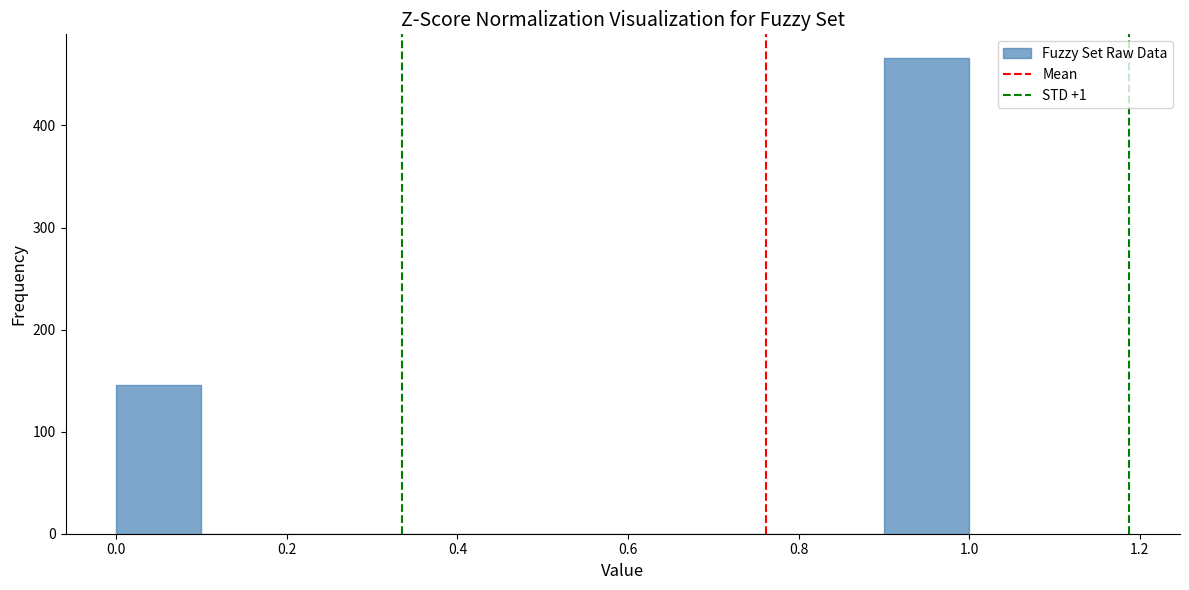

Reading left to right, transcribe this chart: for each bar, give the range it covers on the x-axis and its height. The values are not printed on the chart, so give them approximately, as read against the axis.

0.0 to 0.1: 150
0.1 to 0.2: 0
0.2 to 0.3: 0
0.3 to 0.4: 0
0.4 to 0.5: 0
0.5 to 0.6: 0
0.6 to 0.7: 0
0.7 to 0.8: 0
0.8 to 0.9: 0
0.9 to 1.0: 470